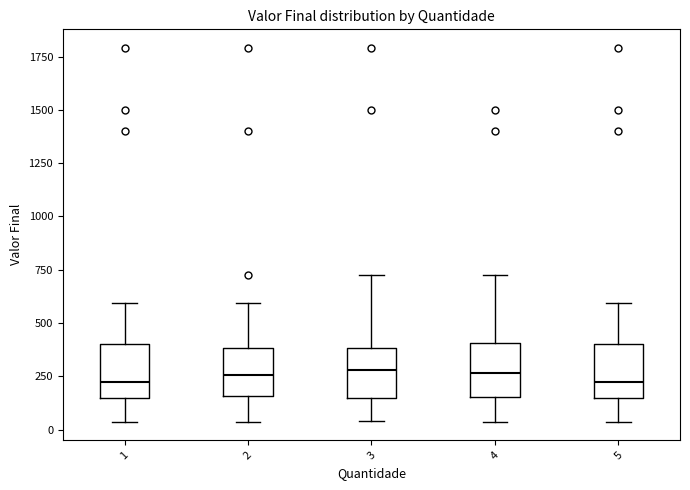

Reading left to right, transcribe this box plot: for each box, give where its median line is, the range the box spans, and where its two whiskers end, as read against the y-axis. The values are not printed on the chart, so give them approximately, as read against the axis.

1: median 200, box 150 to 400, whiskers 50 to 600
2: median 250, box 150 to 400, whiskers 50 to 600
3: median 300, box 150 to 400, whiskers 50 to 750
4: median 250, box 150 to 400, whiskers 50 to 750
5: median 200, box 150 to 400, whiskers 50 to 600